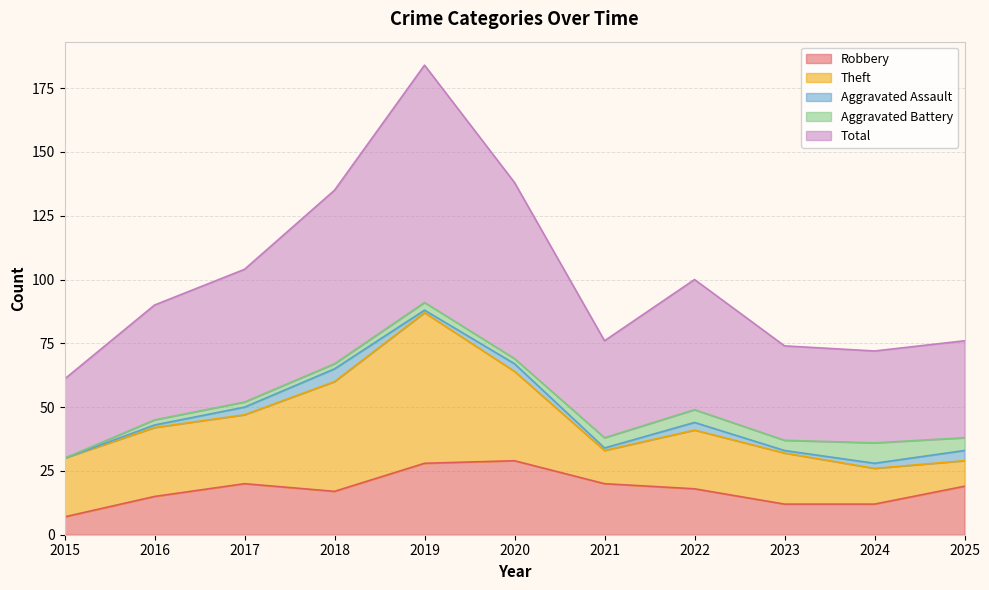

Which category has the lowest value across all series?

2015